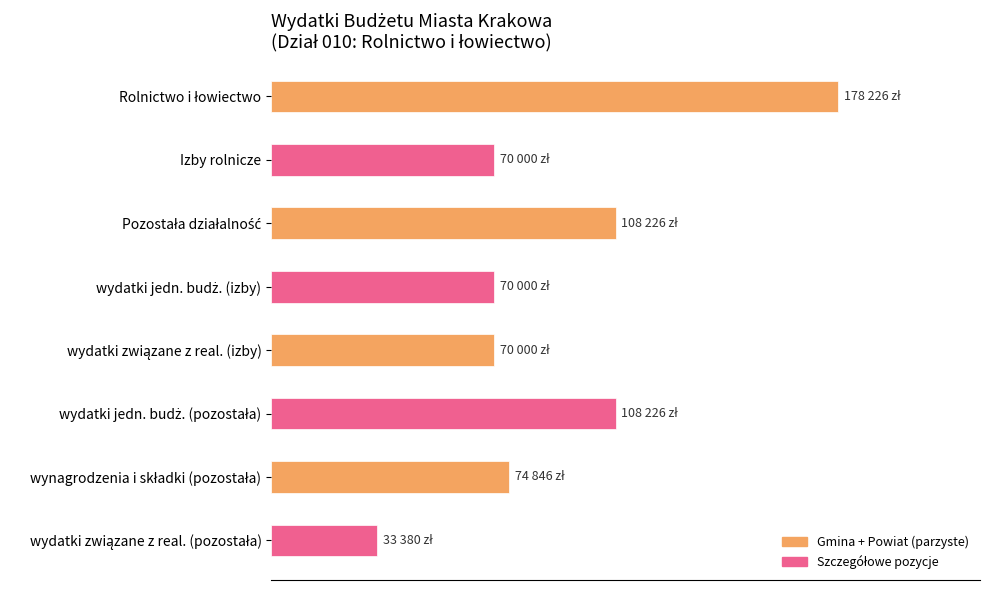

What is the average value?

89113